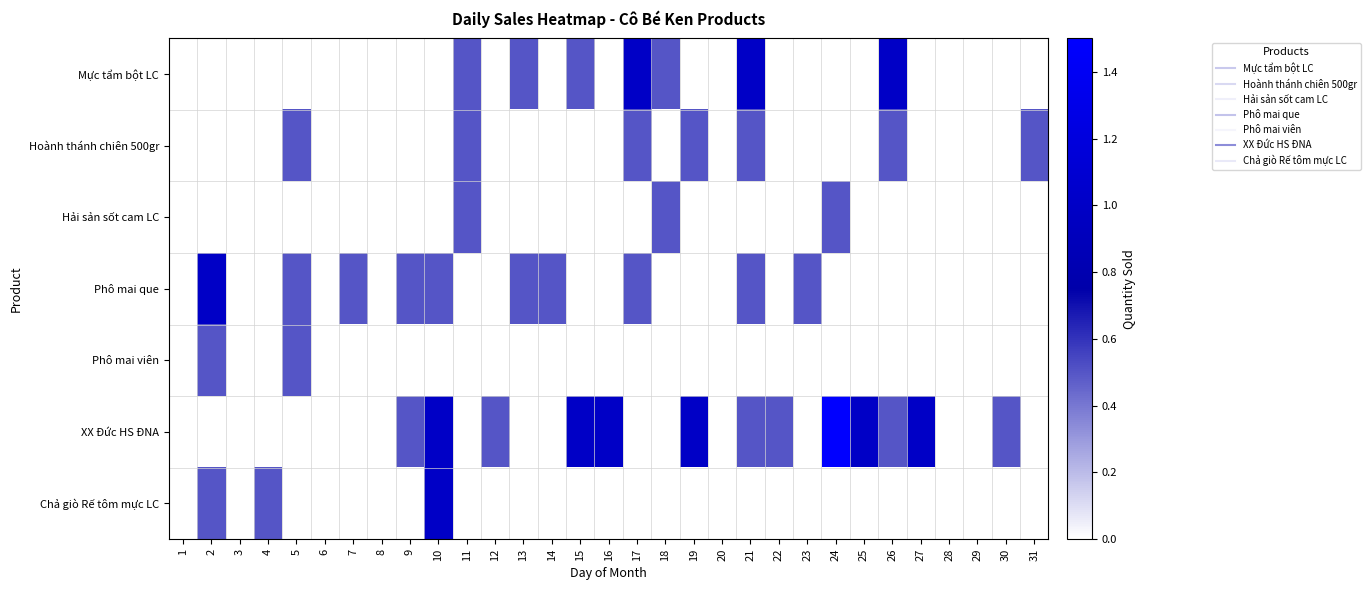

What is the total value across all series at 4?

0.5